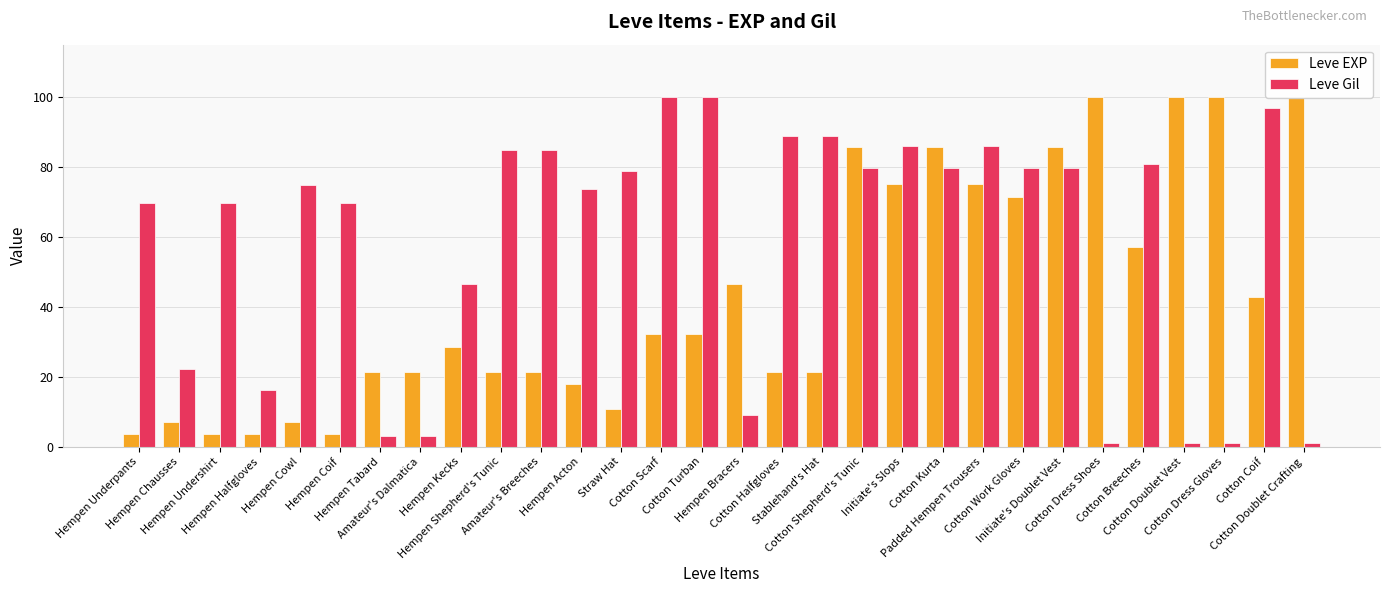

Reading right to left, list all the values displayed in this chart.

Leve EXP: Cotton Doublet Crafting=100.0	Cotton Coif=42.9	Cotton Dress Gloves=100.0	Cotton Doublet Vest=100.0	Cotton Breeches=57.1	Cotton Dress Shoes=100.0	Initiate's Doublet Vest=85.7	Cotton Work Gloves=71.4	Padded Hempen Trousers=75.0	Cotton Kurta=85.7	Initiate's Slops=75.0	Cotton Shepherd's Tunic=85.7	Stablehand's Hat=21.4	Cotton Halfgloves=21.4	Hempen Bracers=46.4	Cotton Turban=32.1	Cotton Scarf=32.1	Straw Hat=10.7	Hempen Acton=17.9	Amateur's Breeches=21.4	Hempen Shepherd's Tunic=21.4	Hempen Kecks=28.6	Amateur's Dalmatica=21.4	Hempen Tabard=21.4	Hempen Coif=3.6	Hempen Cowl=7.1	Hempen Halfgloves=3.6	Hempen Undershirt=3.6	Hempen Chausses=7.1	Hempen Underpants=3.6
Leve Gil: Cotton Doublet Crafting=1.0	Cotton Coif=97.0	Cotton Dress Gloves=1.0	Cotton Doublet Vest=1.0	Cotton Breeches=80.8	Cotton Dress Shoes=1.0	Initiate's Doublet Vest=79.8	Cotton Work Gloves=79.8	Padded Hempen Trousers=85.9	Cotton Kurta=79.8	Initiate's Slops=85.9	Cotton Shepherd's Tunic=79.8	Stablehand's Hat=88.9	Cotton Halfgloves=88.9	Hempen Bracers=9.1	Cotton Turban=100.0	Cotton Scarf=100.0	Straw Hat=78.8	Hempen Acton=73.7	Amateur's Breeches=84.8	Hempen Shepherd's Tunic=84.8	Hempen Kecks=46.5	Amateur's Dalmatica=3.0	Hempen Tabard=3.0	Hempen Coif=69.7	Hempen Cowl=74.7	Hempen Halfgloves=16.2	Hempen Undershirt=69.7	Hempen Chausses=22.2	Hempen Underpants=69.7